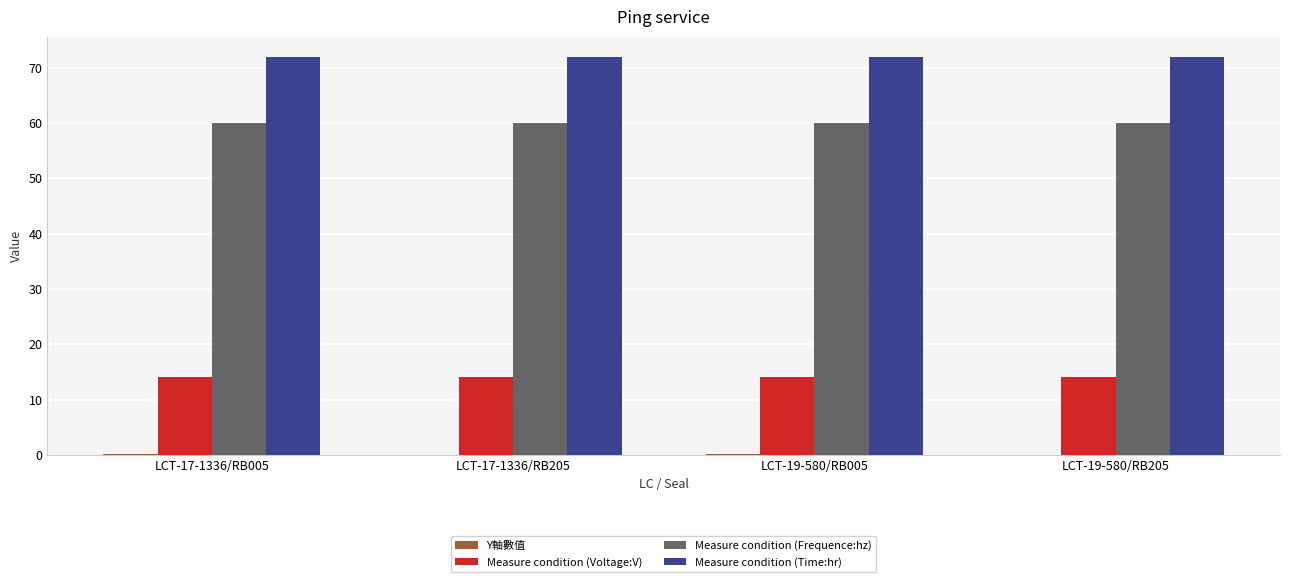

Is the value of Measure condition (Time:hr) at LCT-17-1336/RB205 greater than the value of Measure condition (Voltage:V) at LCT-17-1336/RB205?

Yes